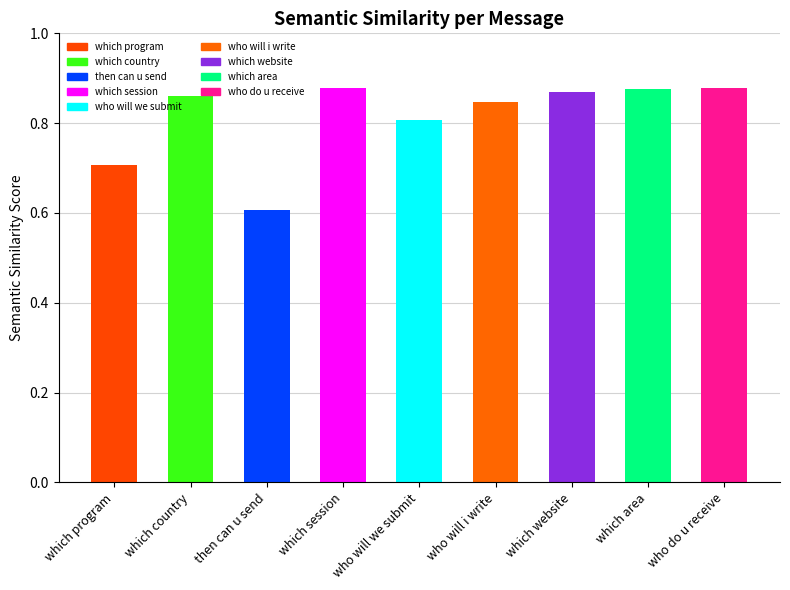

The chart shows a value of 0.6 at then can u send. True or false?

True